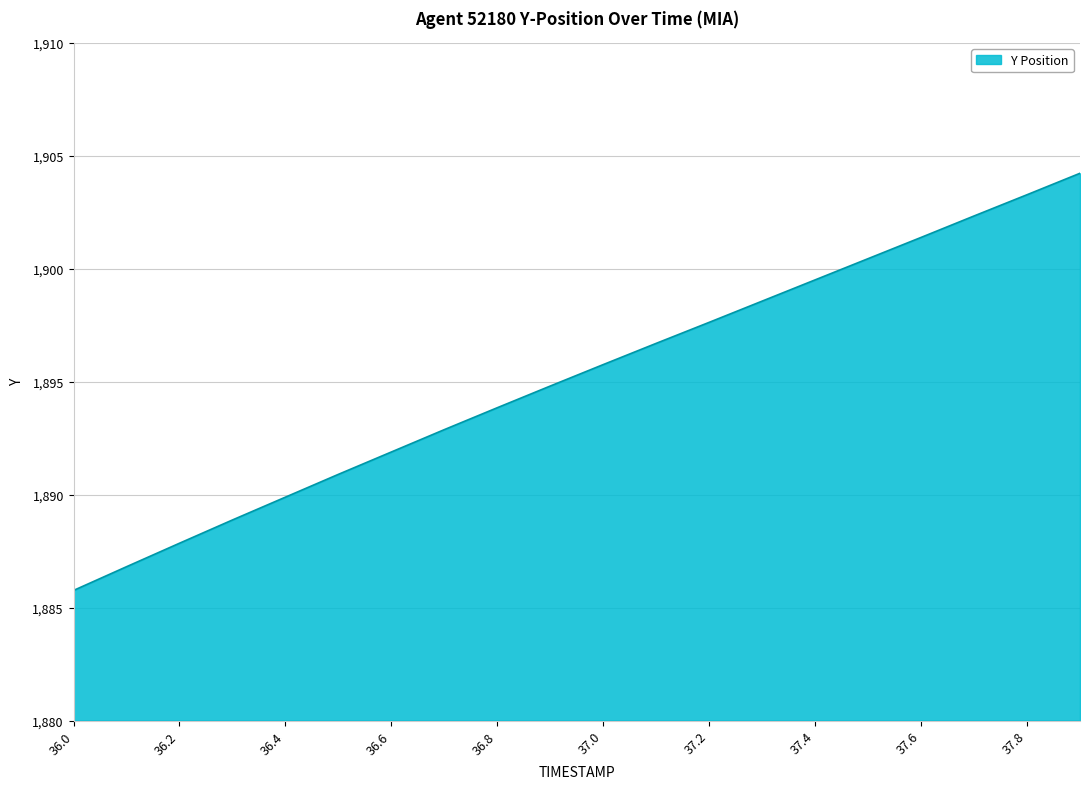

What is the difference between the maximum and minimum values?

18.5